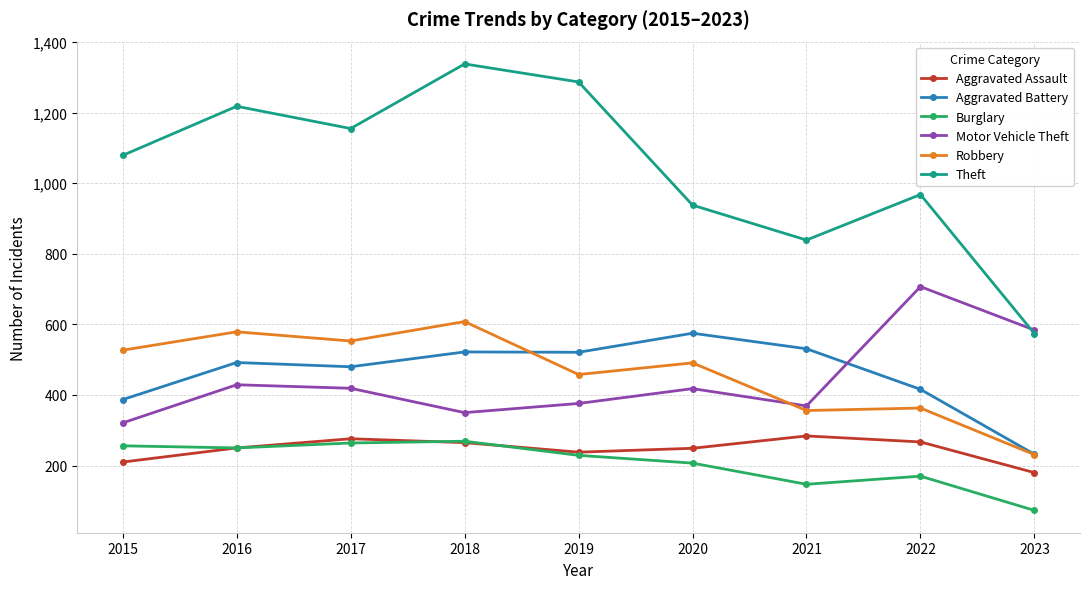

True or false: Burglary and Theft cross at least once.

False